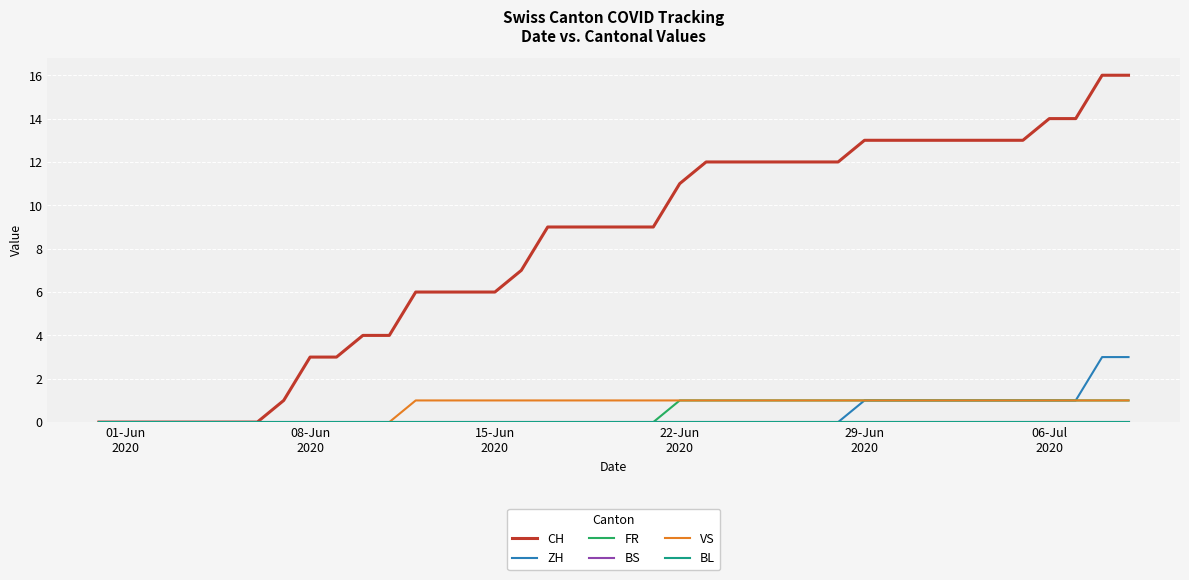

Reading left to right, extract all data points from this chart.

CH: 0	0	0	0	0	0	0	1	3	3	4	4	6	6	6	6	7	9	9	9	9	9	11	12	12	12	12	12	12	13	13	13	13	13	13	13	14	14	16	16
ZH: 0	0	0	0	0	0	0	0	0	0	0	0	0	0	0	0	0	0	0	0	0	0	0	0	0	0	0	0	0	1	1	1	1	1	1	1	1	1	3	3
FR: 0	0	0	0	0	0	0	0	0	0	0	0	0	0	0	0	0	0	0	0	0	0	1	1	1	1	1	1	1	1	1	1	1	1	1	1	1	1	1	1
BS: 0	0	0	0	0	0	0	0	0	0	0	0	0	0	0	0	0	0	0	0	0	0	0	0	0	0	0	0	0	0	0	0	0	0	0	0	0	0	0	0
VS: 0	0	0	0	0	0	0	0	0	0	0	0	1	1	1	1	1	1	1	1	1	1	1	1	1	1	1	1	1	1	1	1	1	1	1	1	1	1	1	1
BL: 0	0	0	0	0	0	0	0	0	0	0	0	0	0	0	0	0	0	0	0	0	0	0	0	0	0	0	0	0	0	0	0	0	0	0	0	0	0	0	0